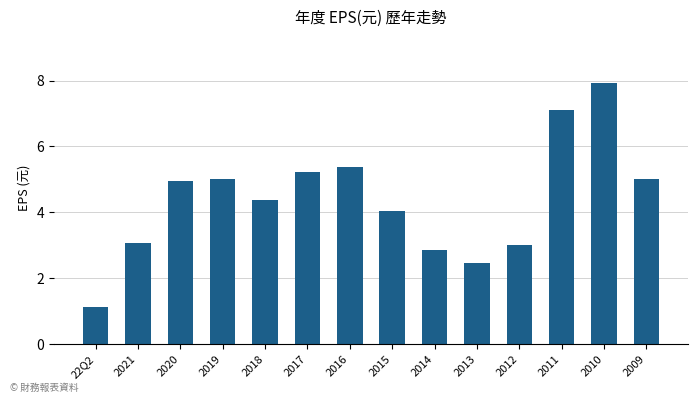

What is the value of the 4th bar from the left?

5.0